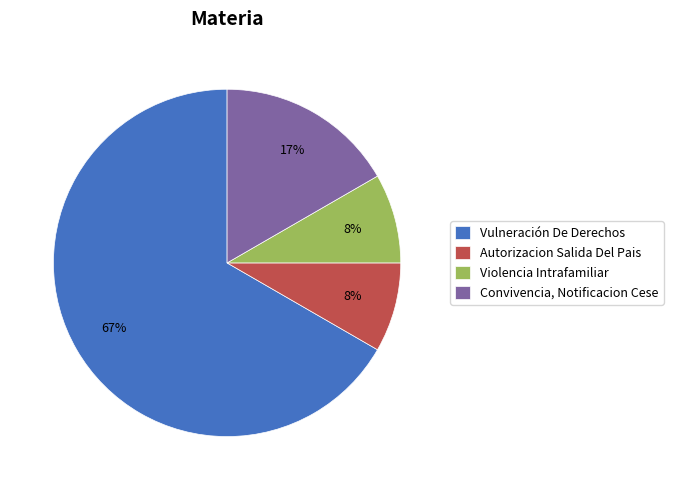

Count the number of slices in the pie.

4